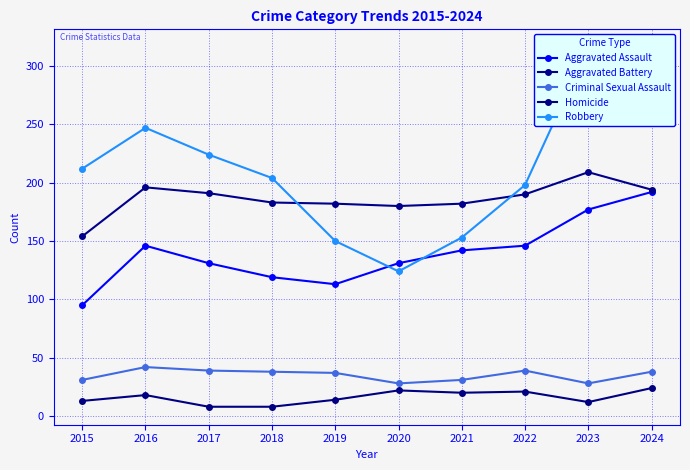

Which label corresponds to the smallest value in the chart?

2017